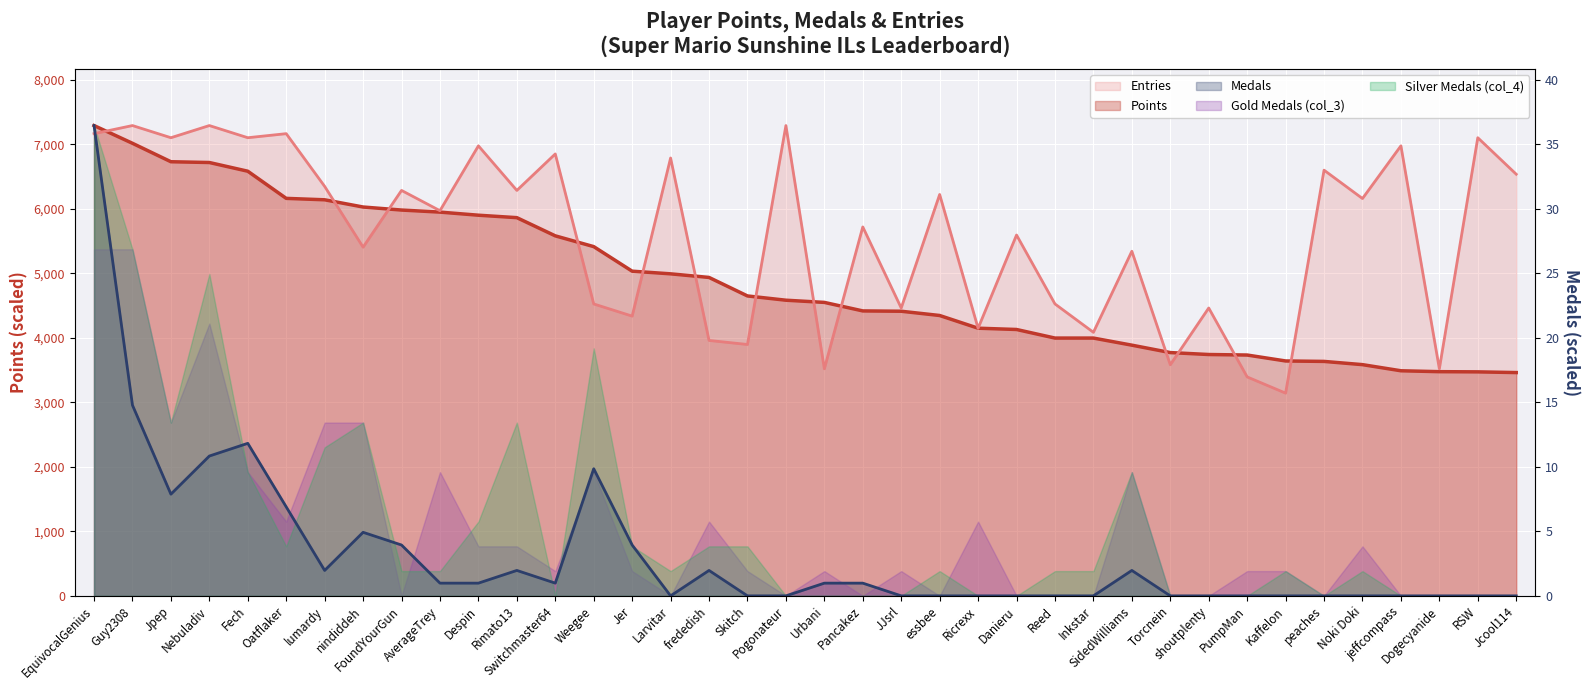

At which category is the sum across all series the highest?

EquivocalGenius